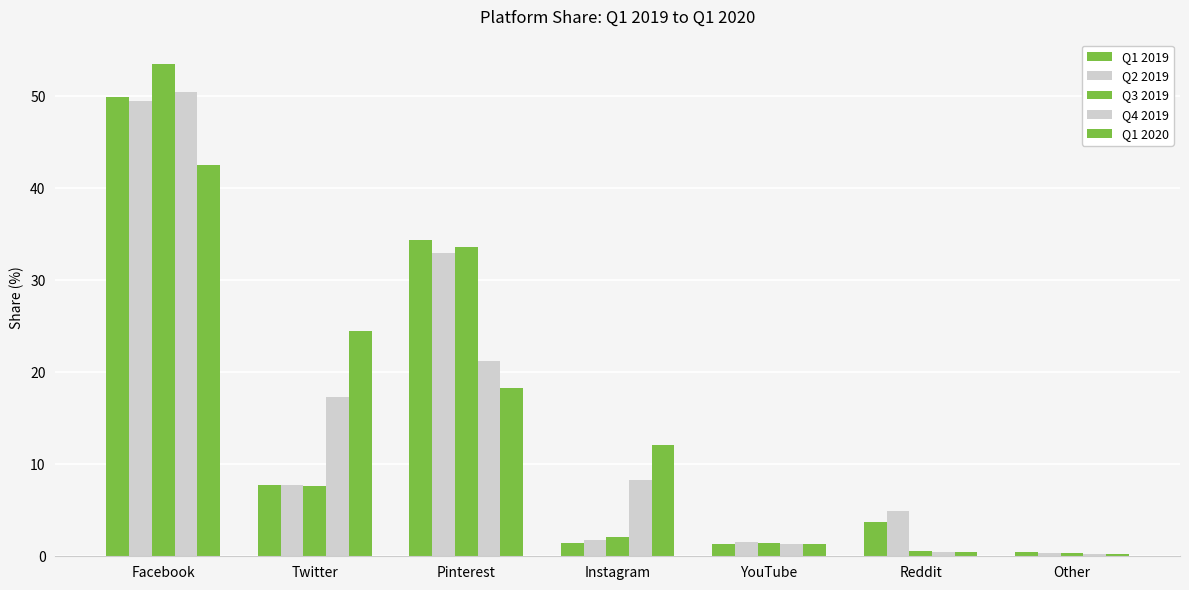

Rank the categories by Q4 2019 value from highest to lowest.

Facebook, Pinterest, Twitter, Instagram, YouTube, Reddit, Other